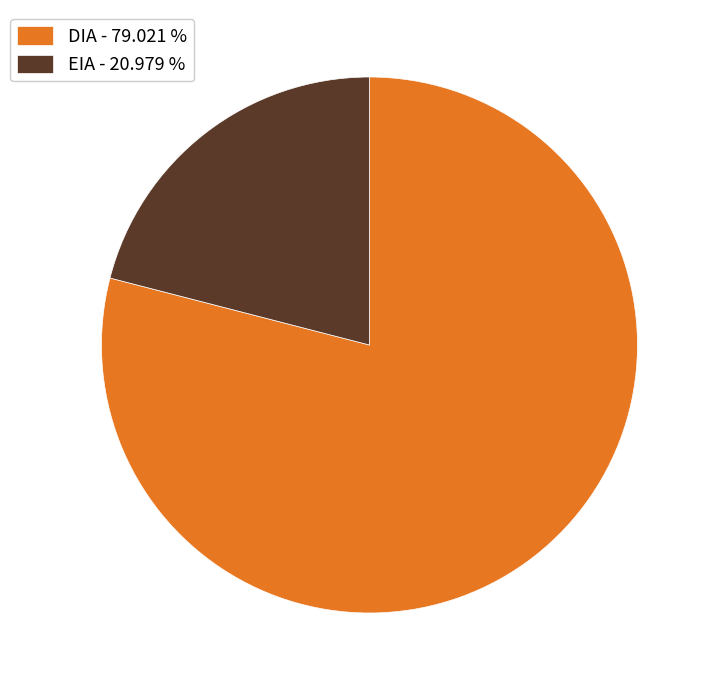

Which slice is the largest?

DIA